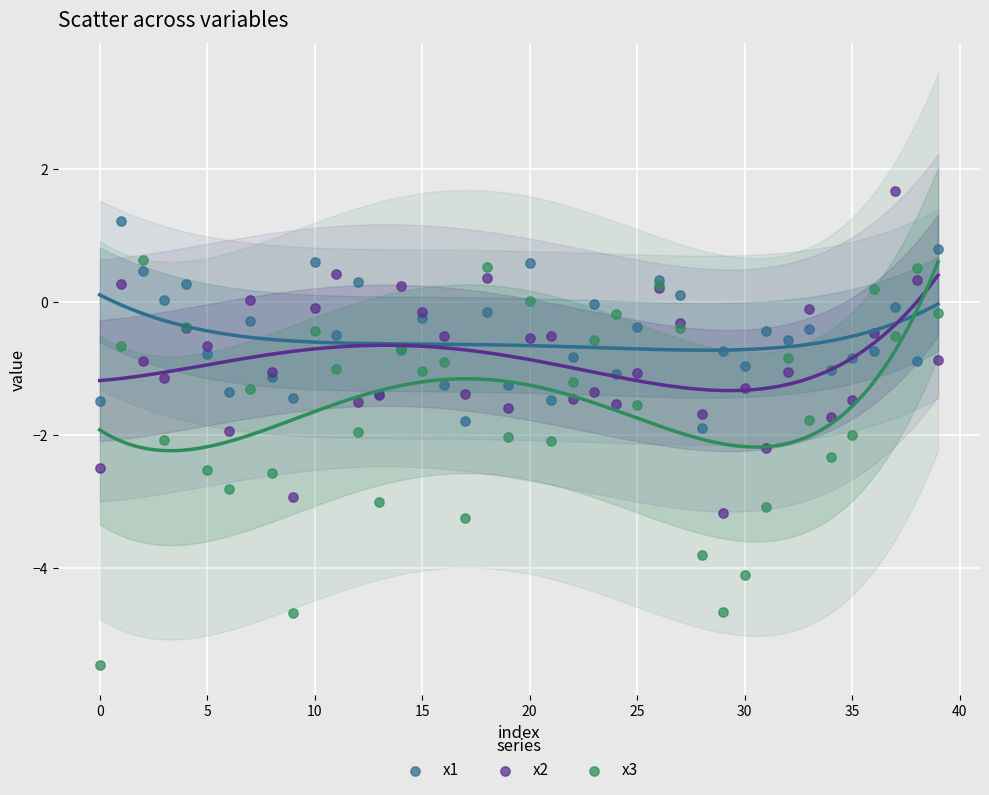

Which series reaches the minimum Y coordinate?

x3